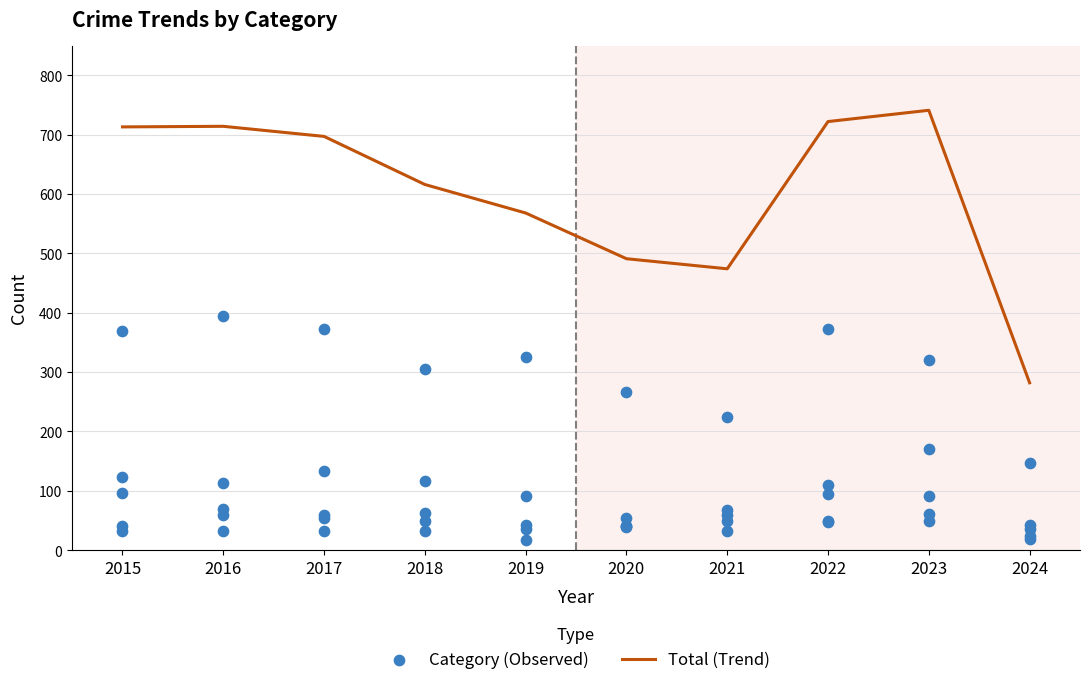

Which series has the largest Y range (max minus min)?

Total